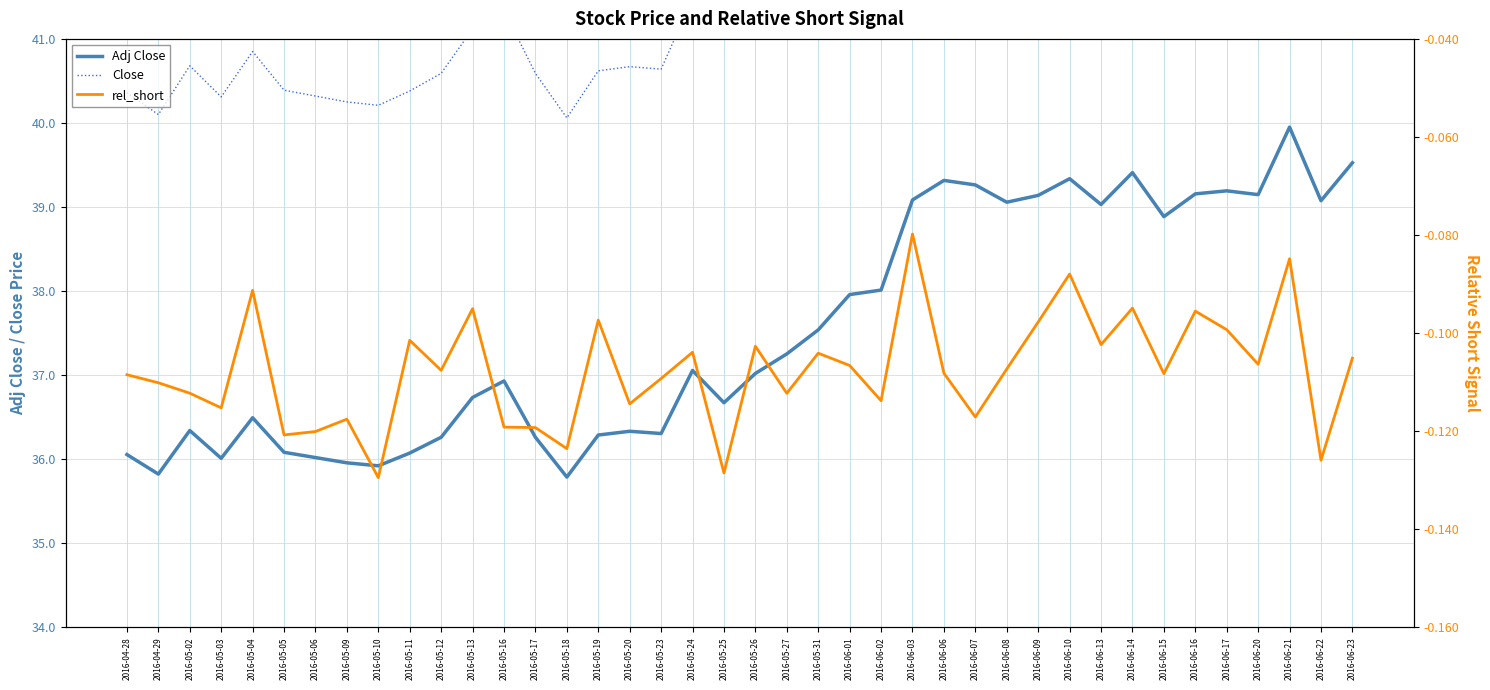

What is the label of the 9th point from the right?

2016-06-13